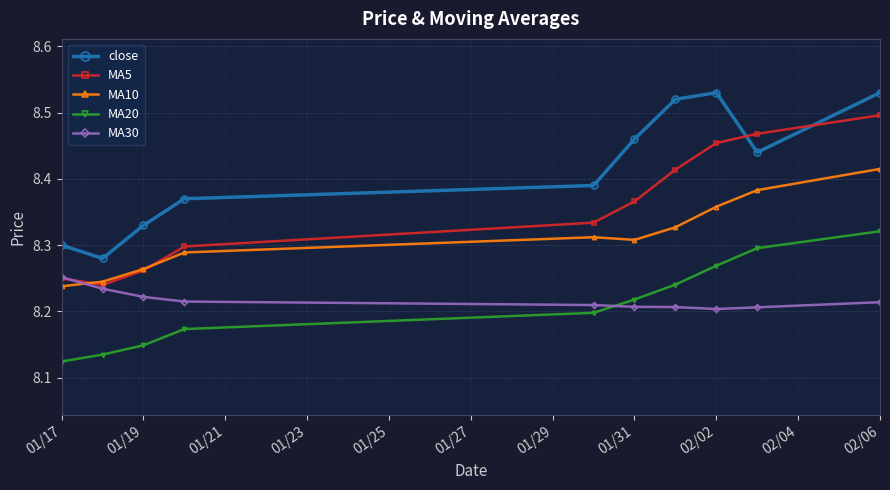

Which series has the largest range (max minus min)?

MA5